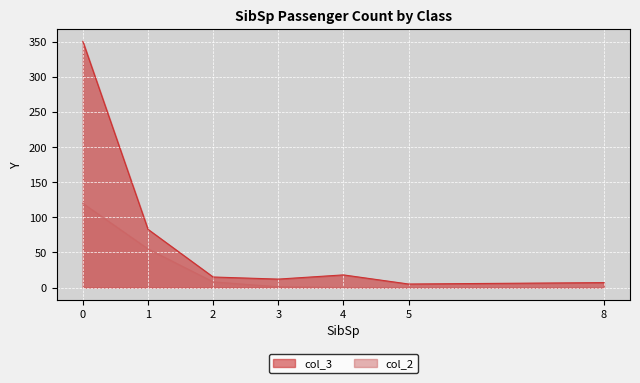

Rank the series at 4 from lowest to highest value.

col_2, col_3